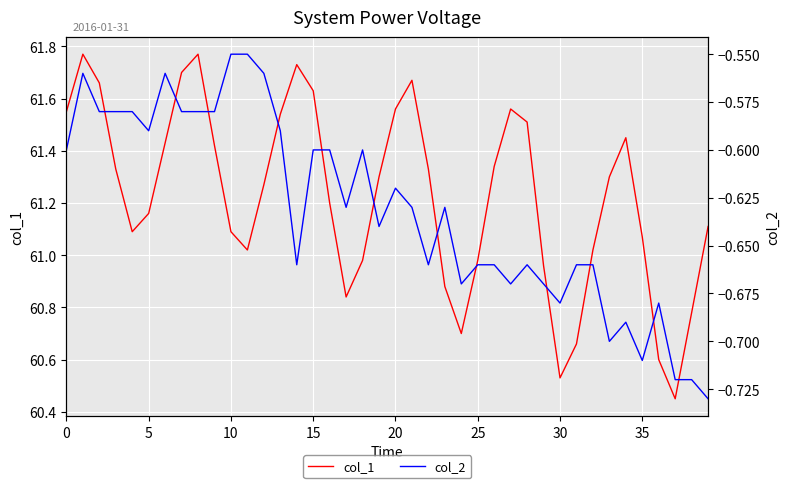

Reading left to right, extract all data points from this chart.

col_1: 61.5	61.8	61.7	61.3	61.1	61.2	61.4	61.7	61.8	61.4	61.1	61.0	61.3	61.5	61.7	61.6	61.2	60.8	61.0	61.3	61.6	61.7	61.3	60.9	60.7	61.0	61.3	61.6	61.5	61.0	60.5	60.7	61.0	61.3	61.5	61.1	60.6	60.5	60.8	61.1
col_2: -0.6	-0.6	-0.6	-0.6	-0.6	-0.6	-0.6	-0.6	-0.6	-0.6	-0.6	-0.6	-0.6	-0.6	-0.7	-0.6	-0.6	-0.6	-0.6	-0.6	-0.6	-0.6	-0.7	-0.6	-0.7	-0.7	-0.7	-0.7	-0.7	-0.7	-0.7	-0.7	-0.7	-0.7	-0.7	-0.7	-0.7	-0.7	-0.7	-0.7